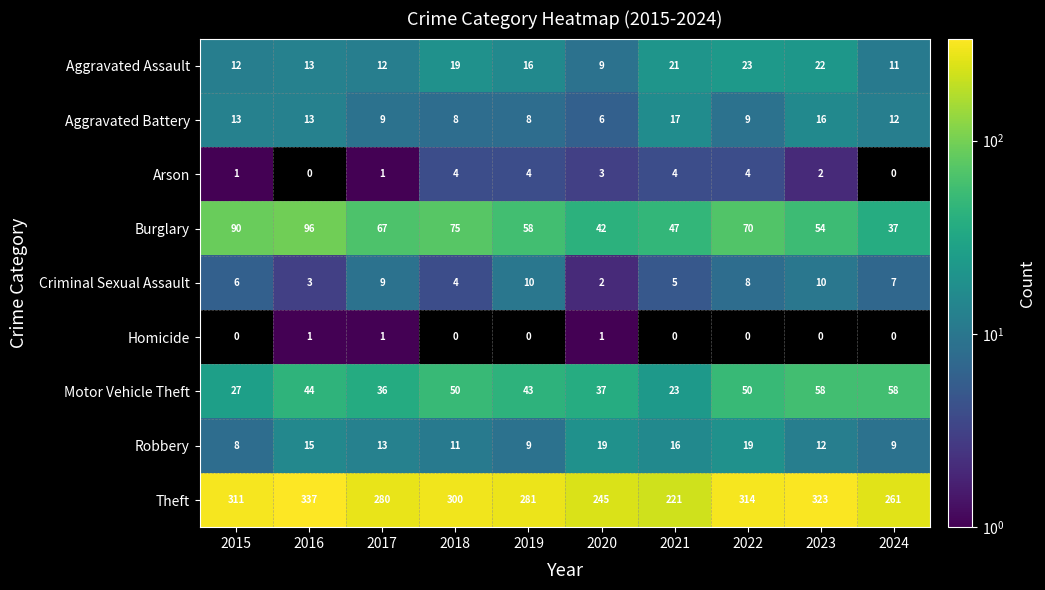

Between 2021 and 2022, which series saw the biggest shift?

Theft